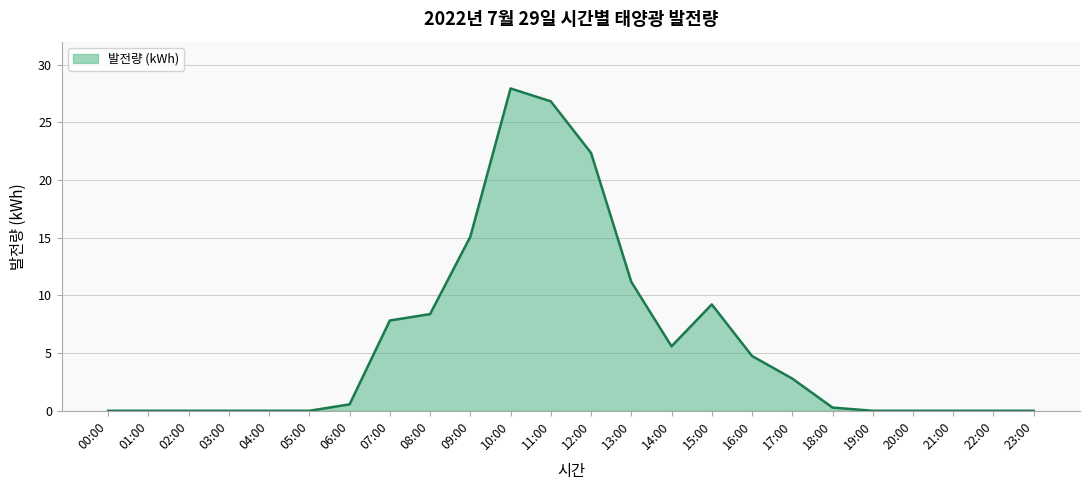

Which category has the highest value across all series?

10:00